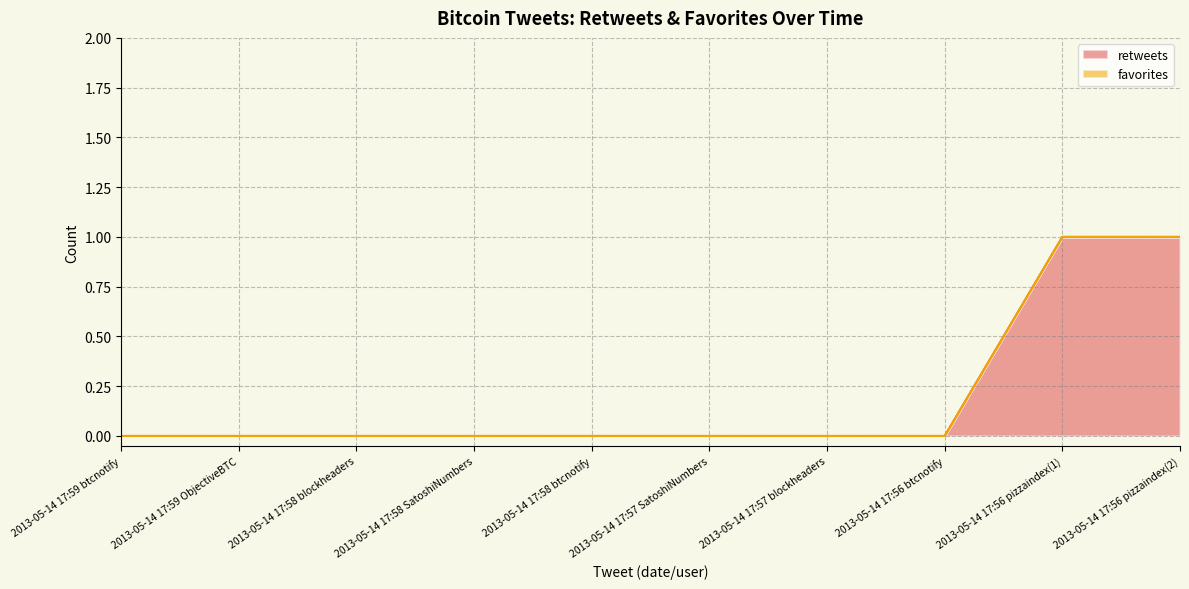

What is the greatest value displayed?

1